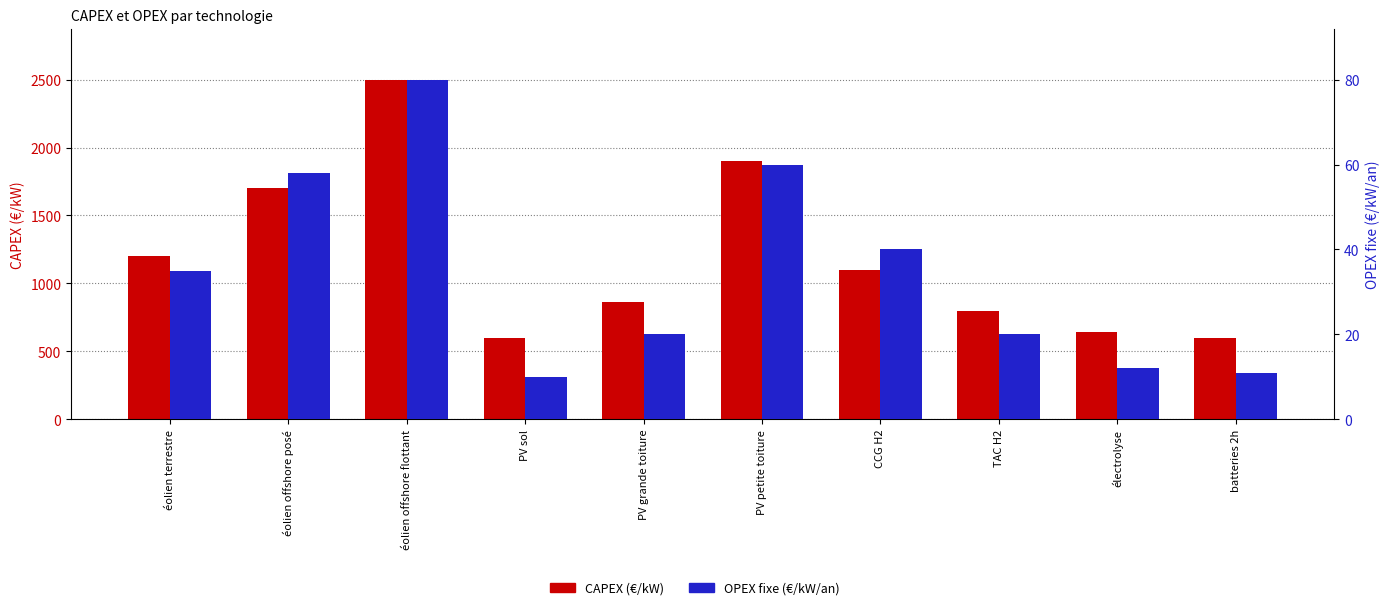

What is the difference between the highest and lowest values at TAC H2?

780